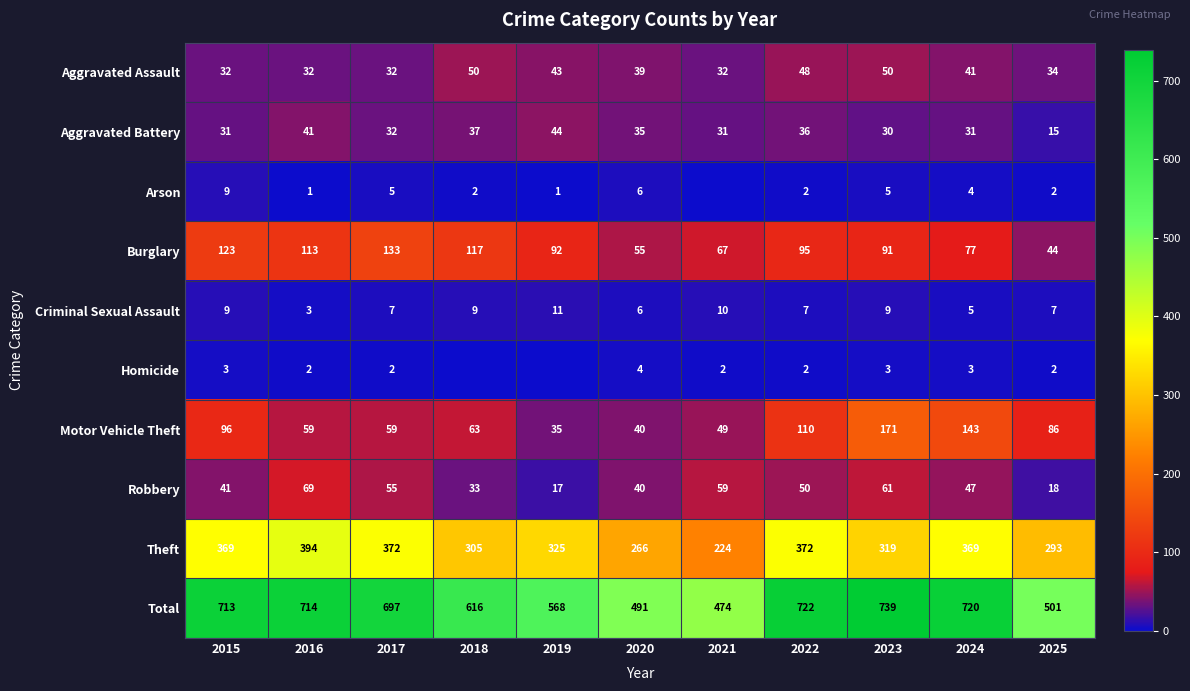

Which category has the lowest value across all series?

2021